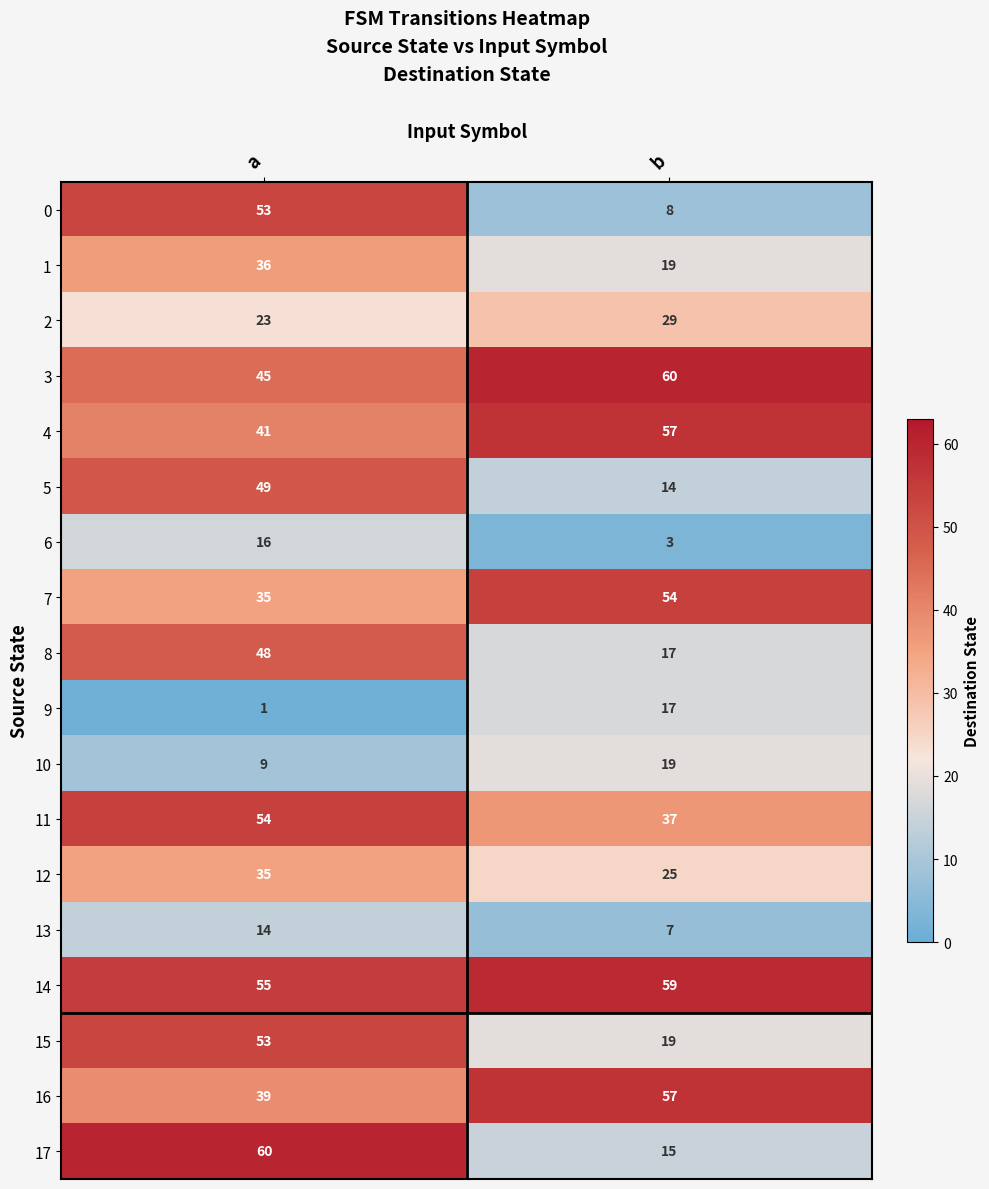

Where is 2 nearest to the value 26?

a